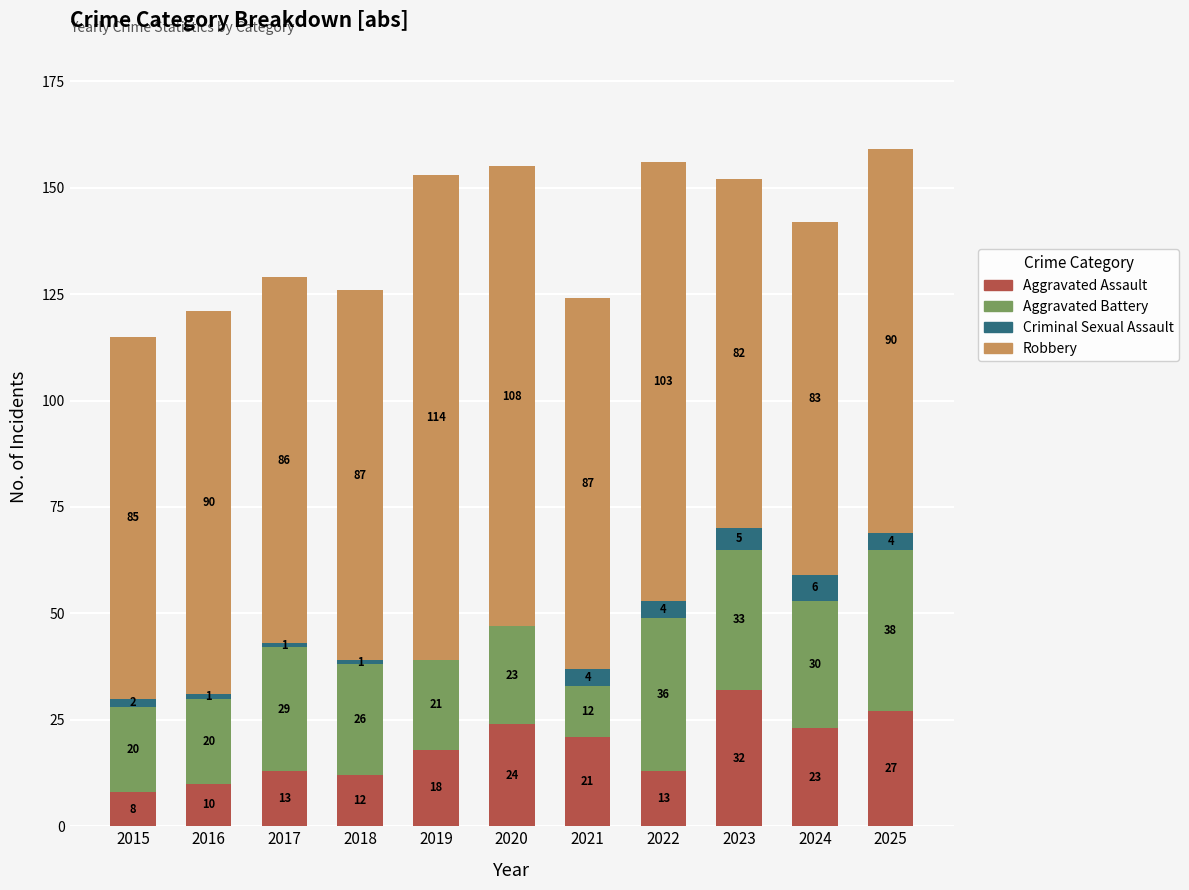

What is the total value across all series at 2019?

153